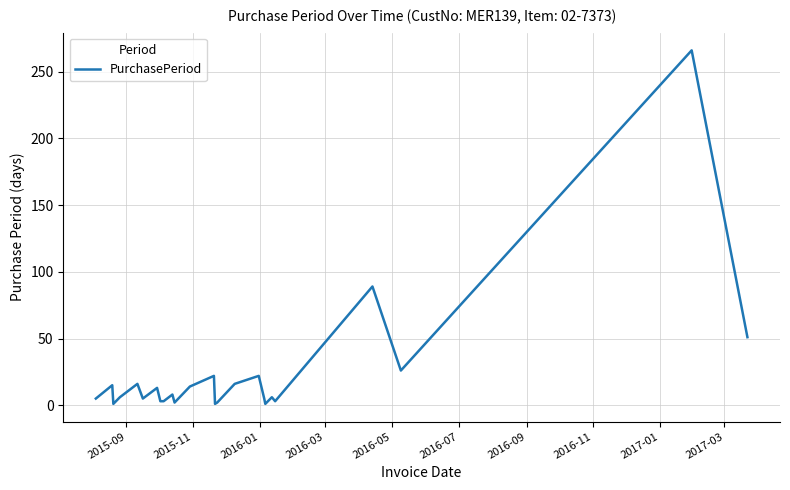

What is the greatest value displayed?

266